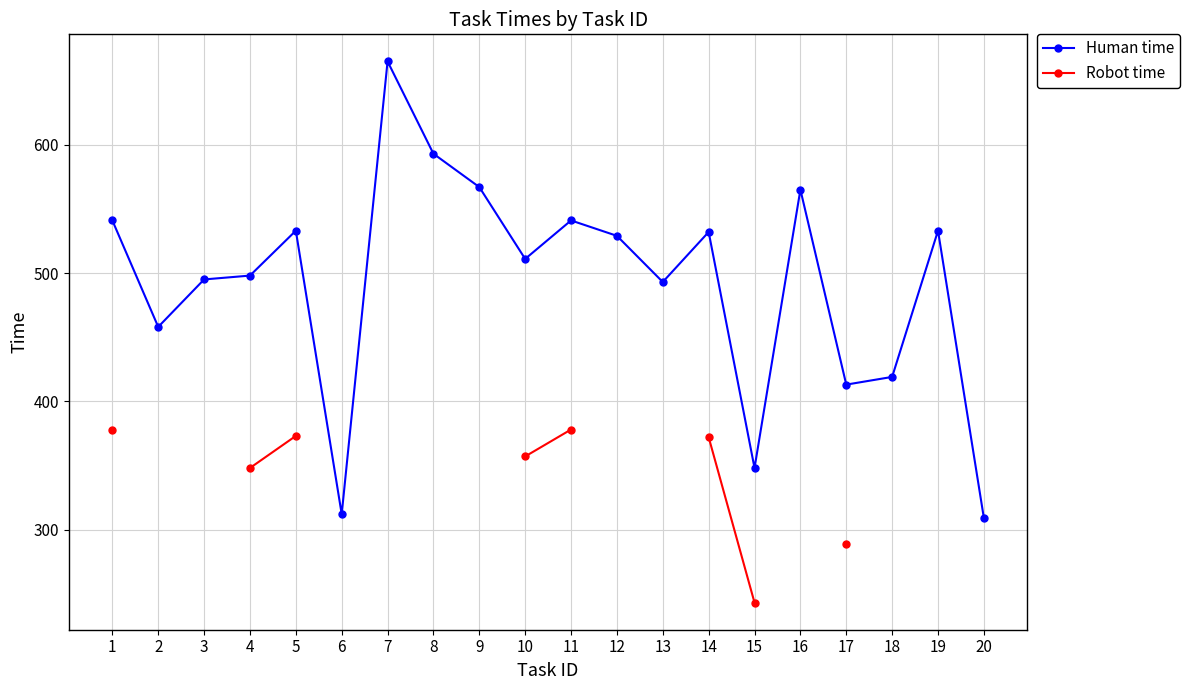

True or false: Robot time and Human time cross at least once.

False